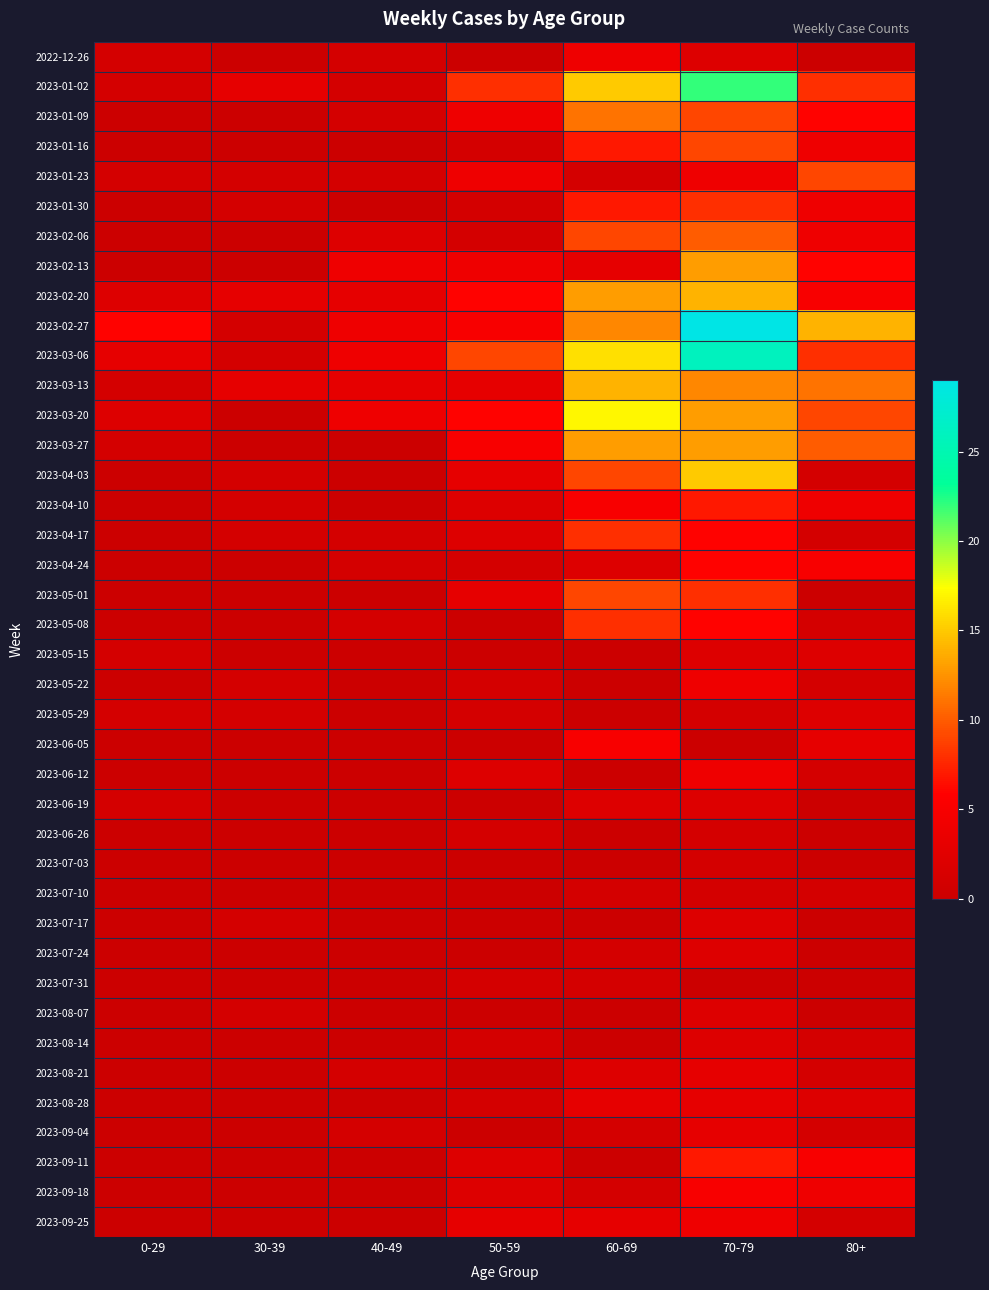

Between 70-79 and 60-69, which is larger?

60-69